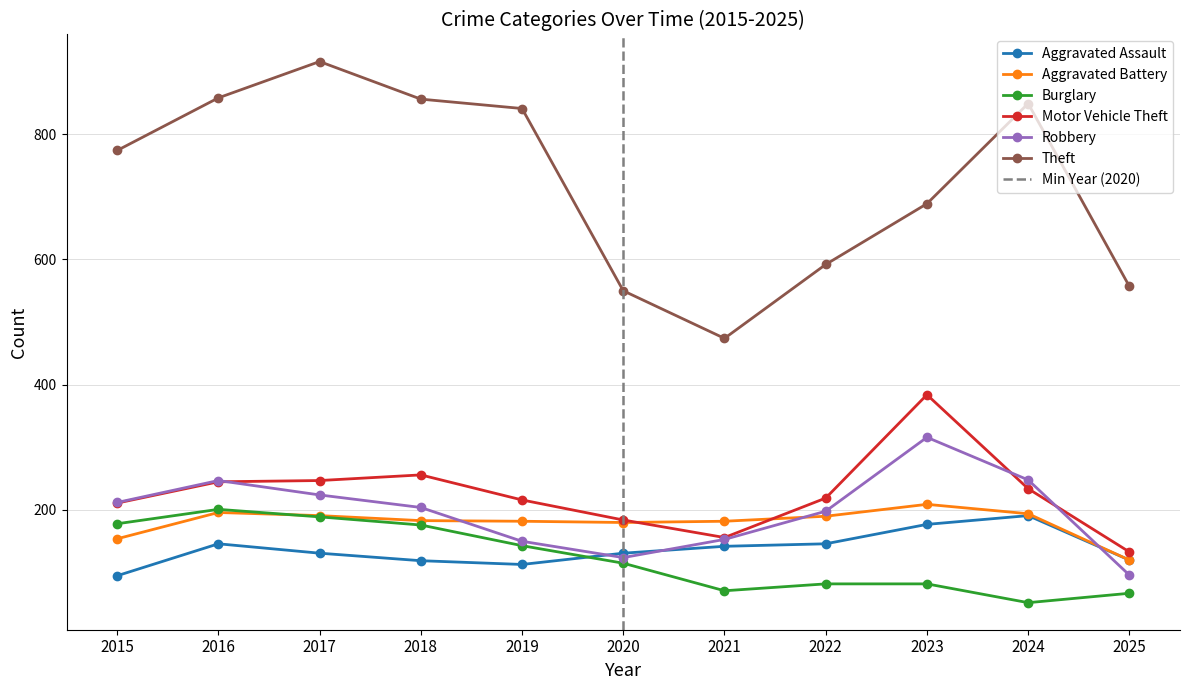

Reading right to left, what are all the values shown in this chart?

Aggravated Assault: 120	191	177	146	142	131	113	119	131	146	95
Aggravated Battery: 120	194	209	190	182	180	182	183	191	196	154
Burglary: 67	52	82	82	71	115	143	176	189	201	178
Motor Vehicle Theft: 133	234	384	219	156	184	216	256	247	245	211
Robbery: 96	248	316	198	153	124	150	204	224	247	212
Theft: 557	849	689	592	474	550	841	856	916	858	774